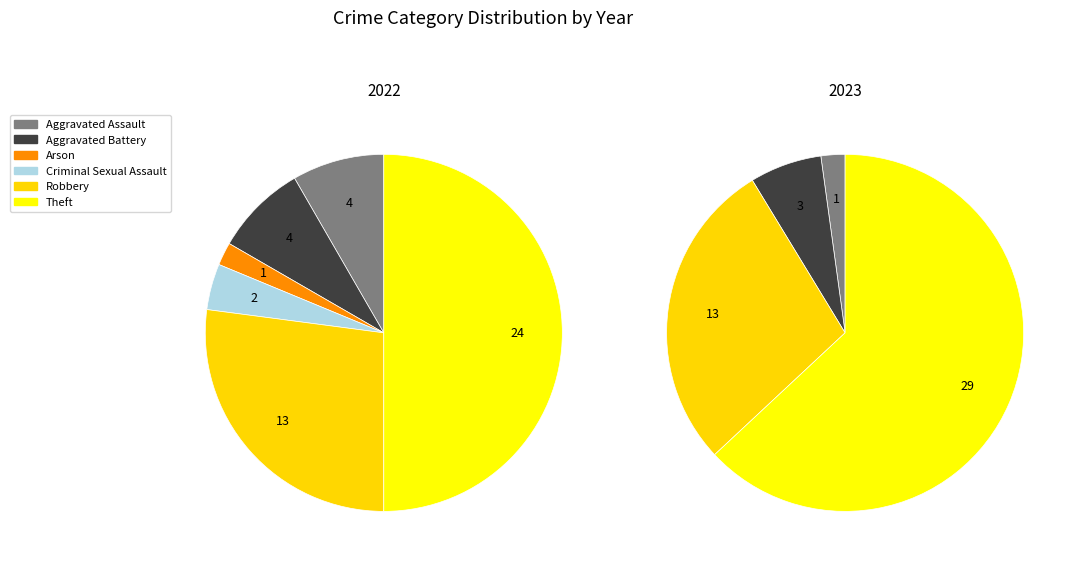

To the nearest percent, what is the average slice percentage?

17%